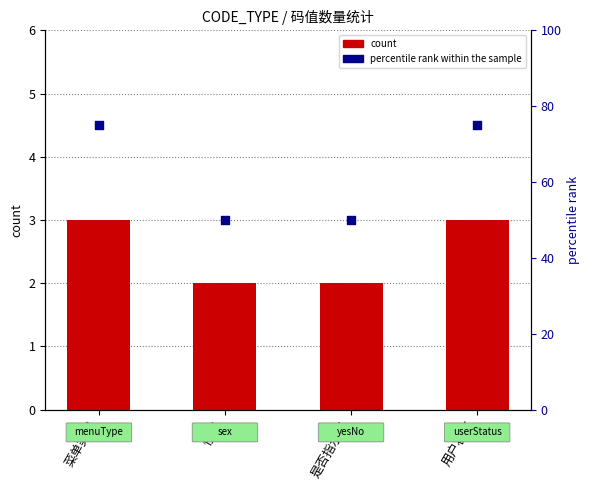

At which category is the sum across all series the highest?

菜单类型